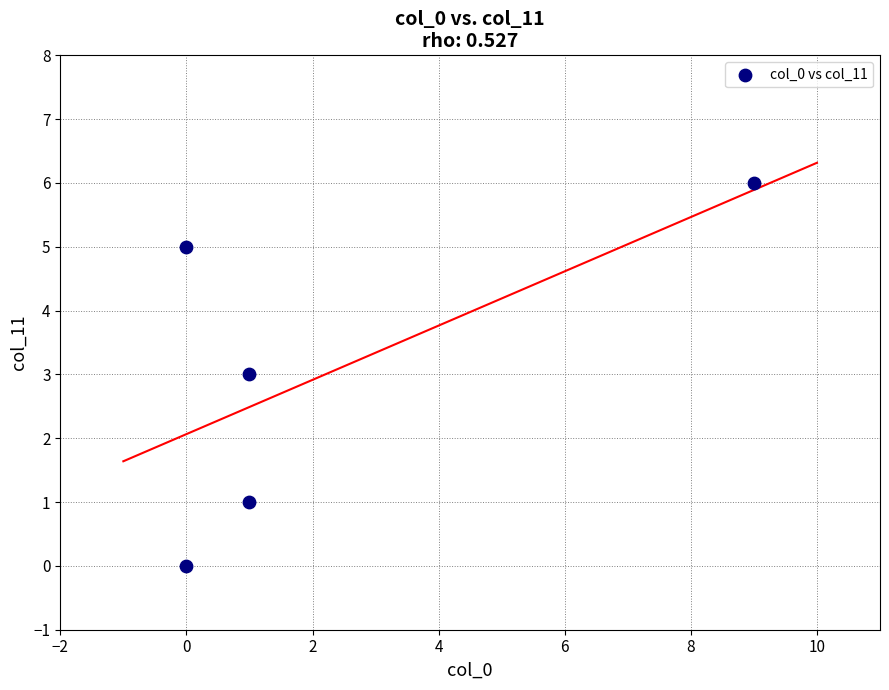

What is the range of Y values (max minus min)?

6